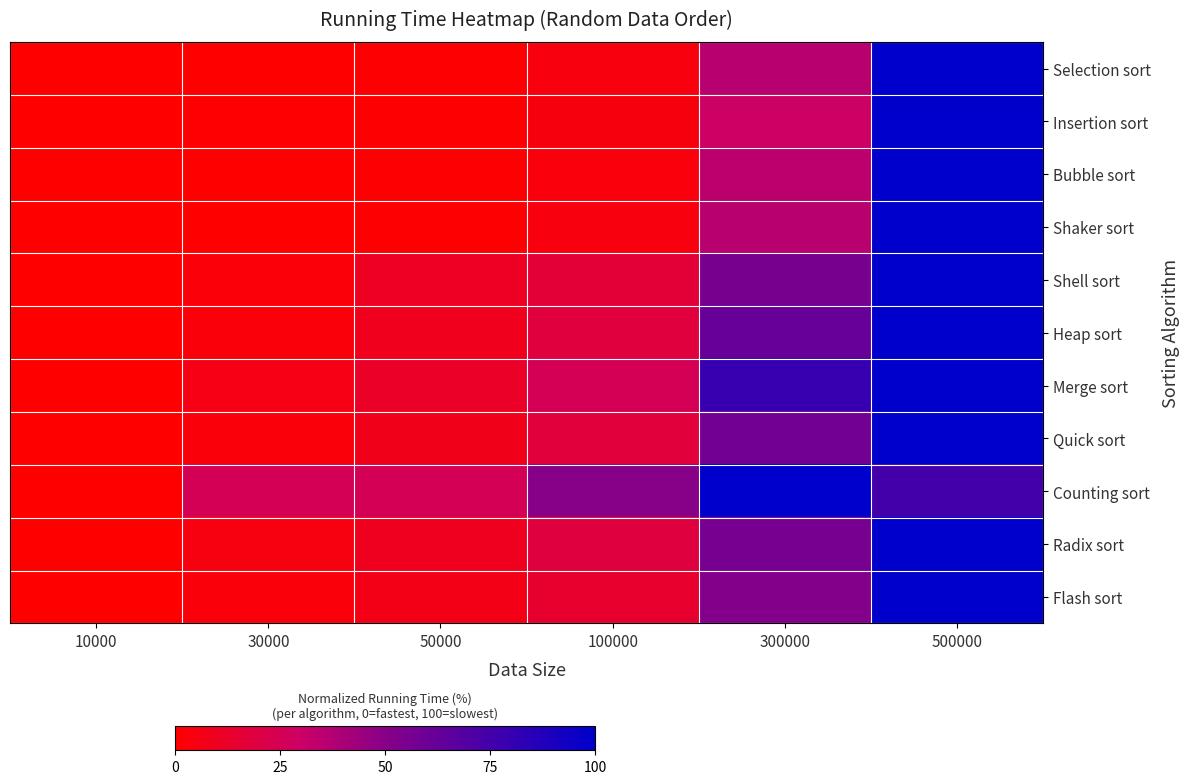

What is the total value across all series at 30000?

49.5